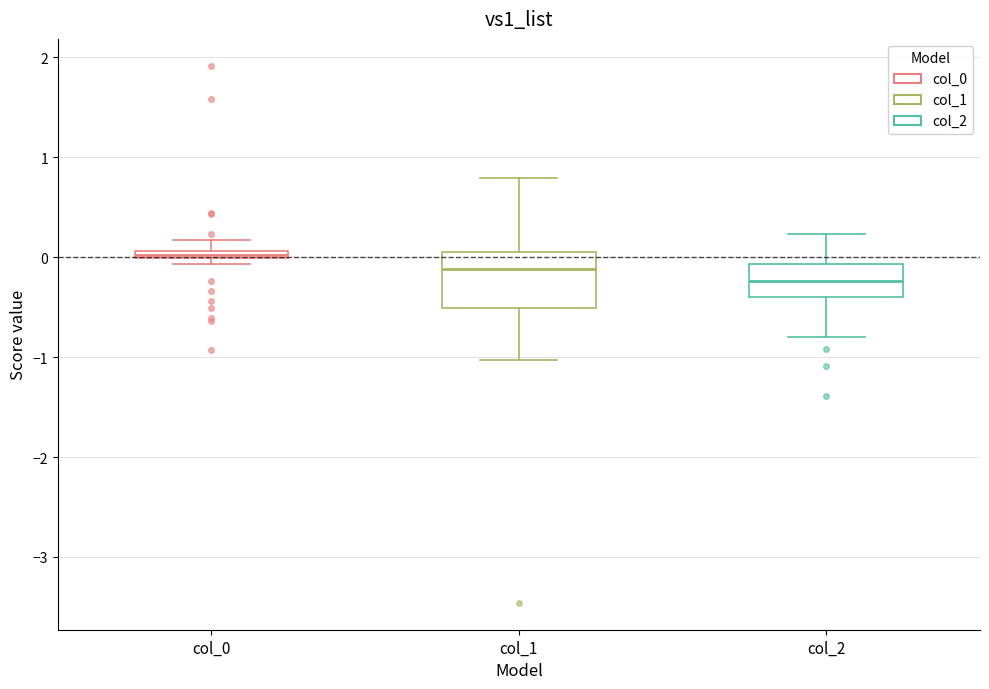

Which box has the highest median line?

col_0